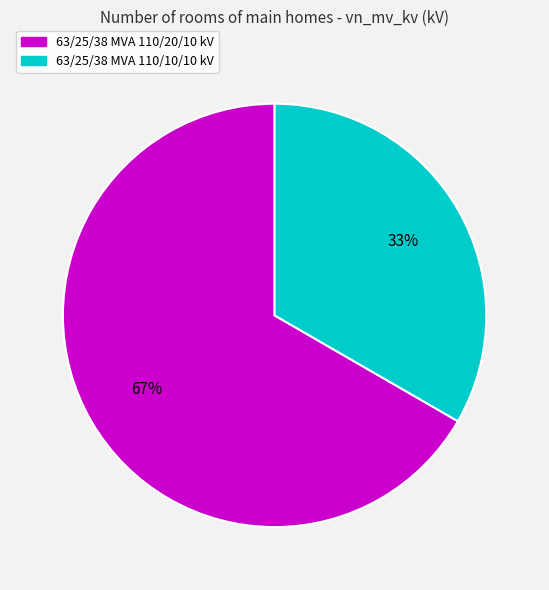

How many slices are in this pie chart?

2